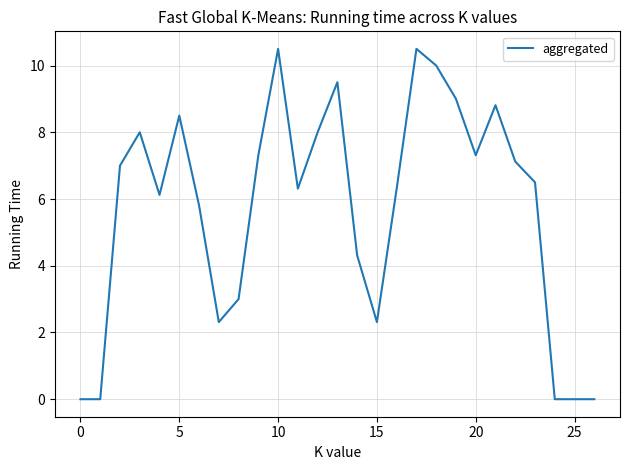

What is the difference between the maximum and minimum values?

10.5